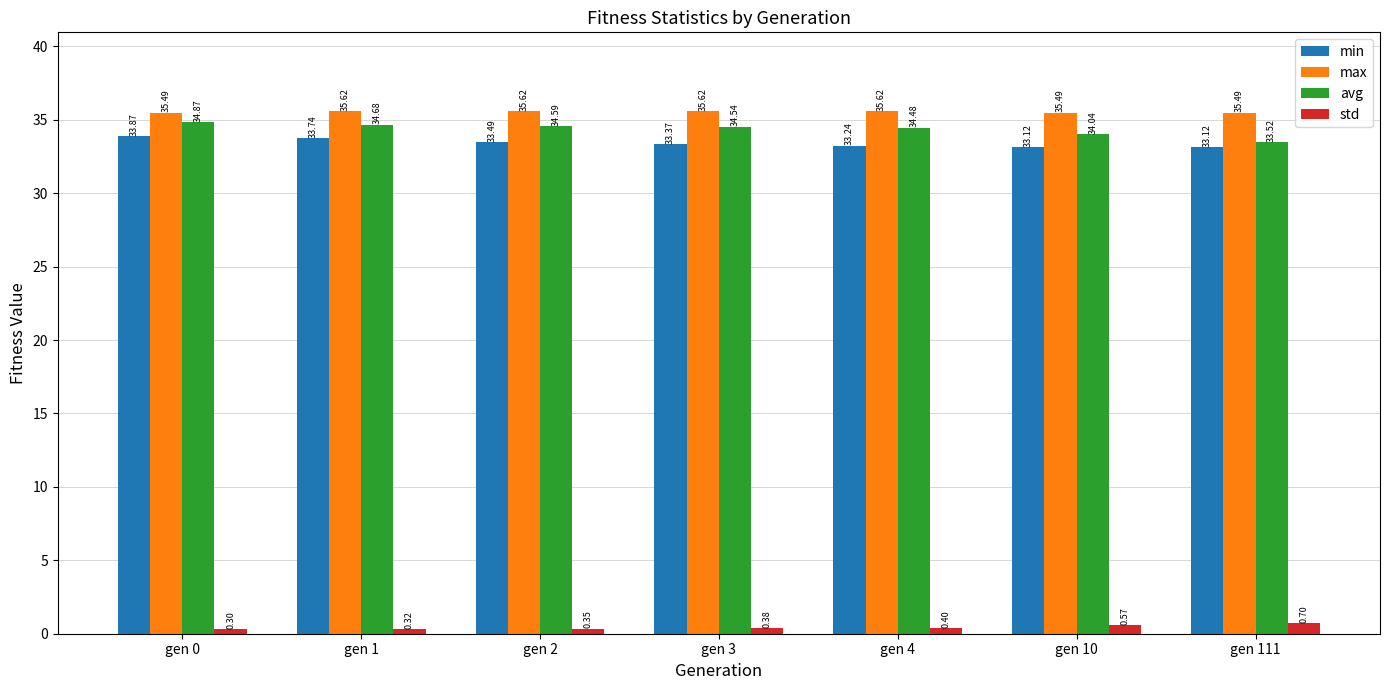

Which series changed the most between gen 0 and gen 2?

min